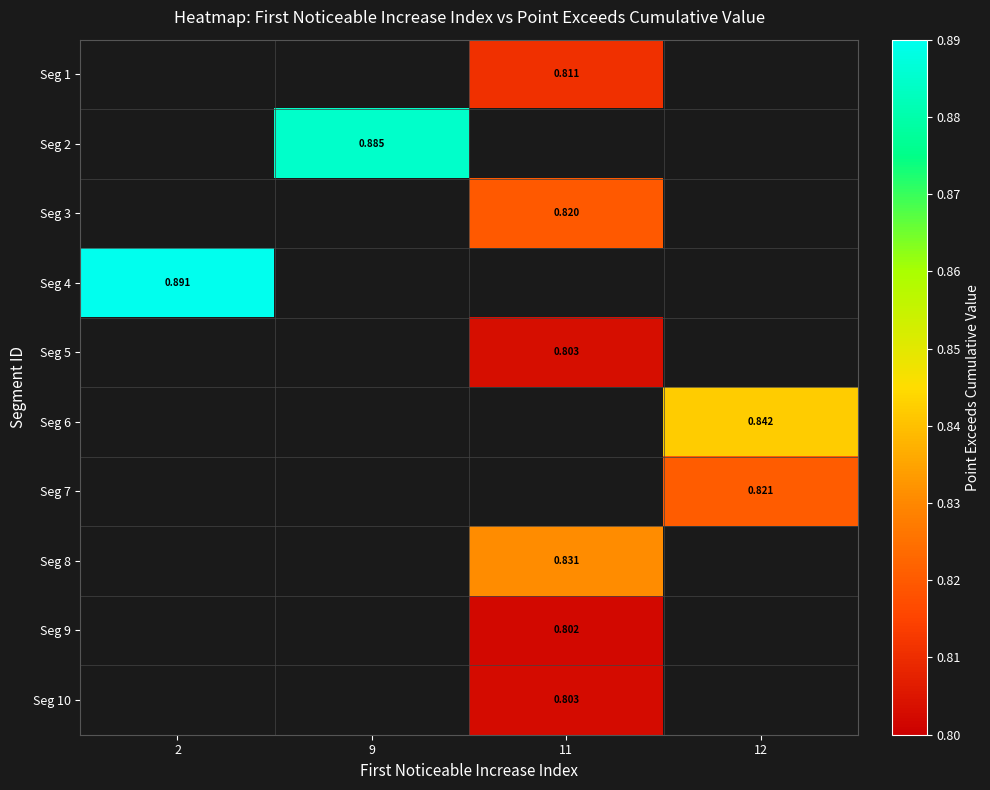

At which category does the chart reach its peak across all series?

2